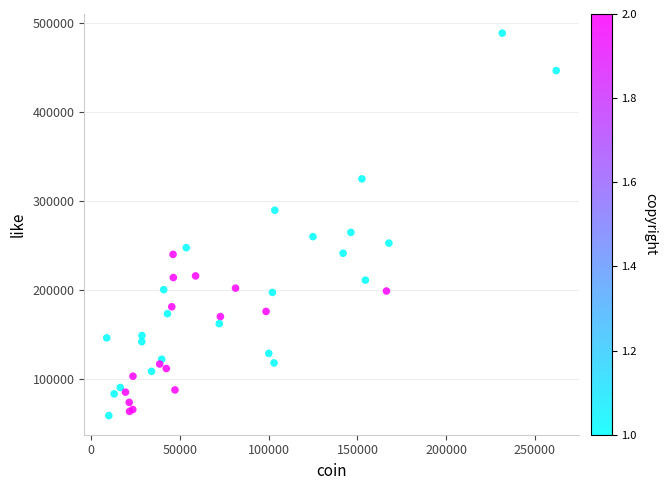

What Y value in the scatter plot is closest to 273917?

264904